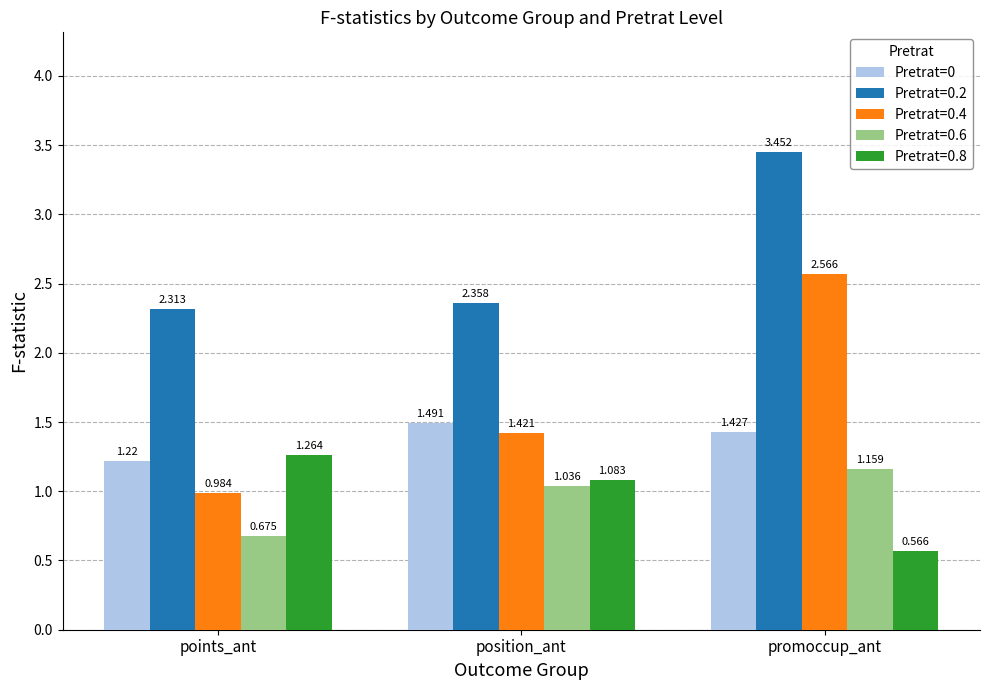

At which category does the chart reach its minimum across all series?

promoccup_ant